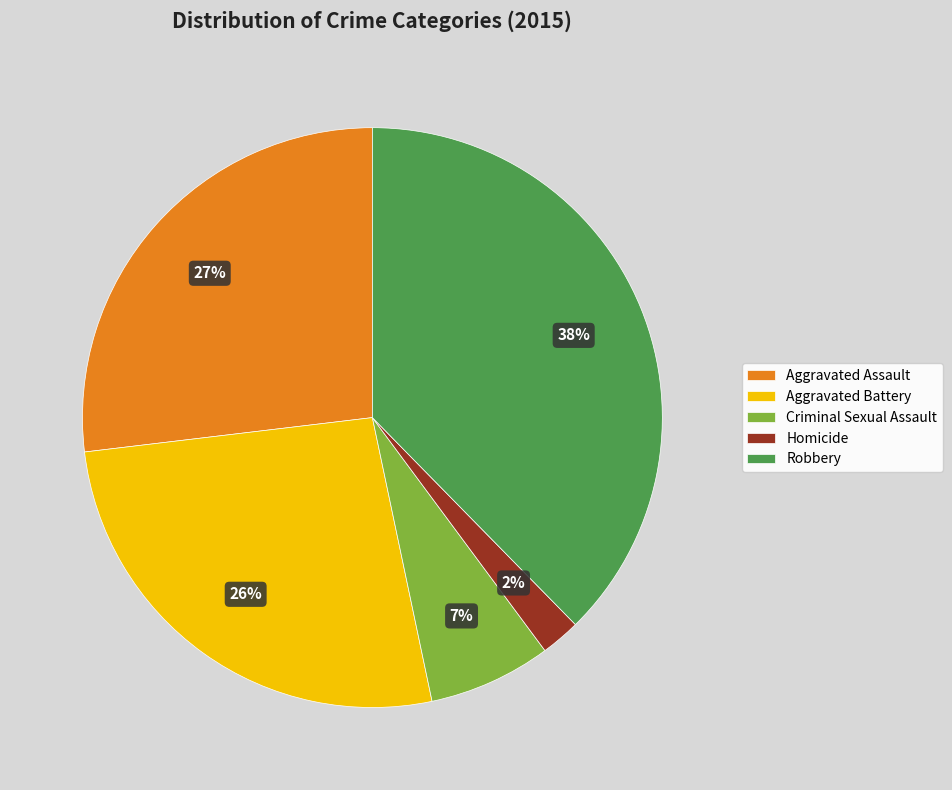

Is the sum of Aggravated Assault and Criminal Sexual Assault greater than half?

No